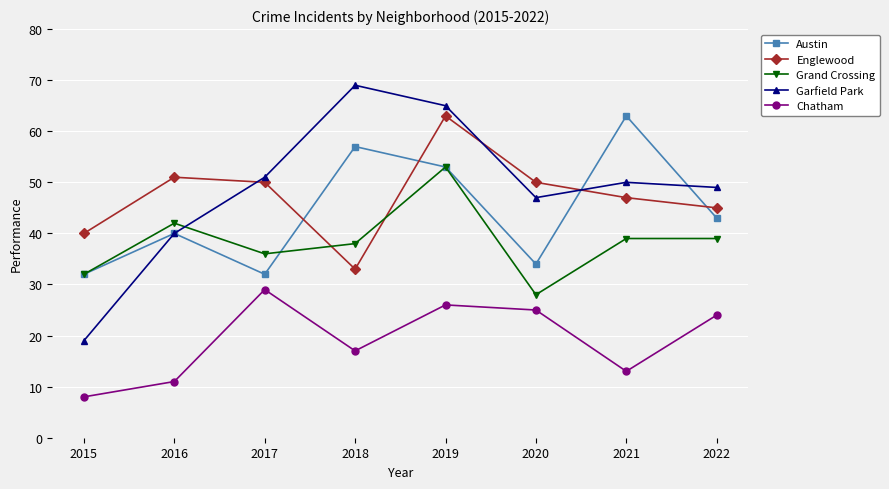

Where is the first local maximum for Englewood?

2016